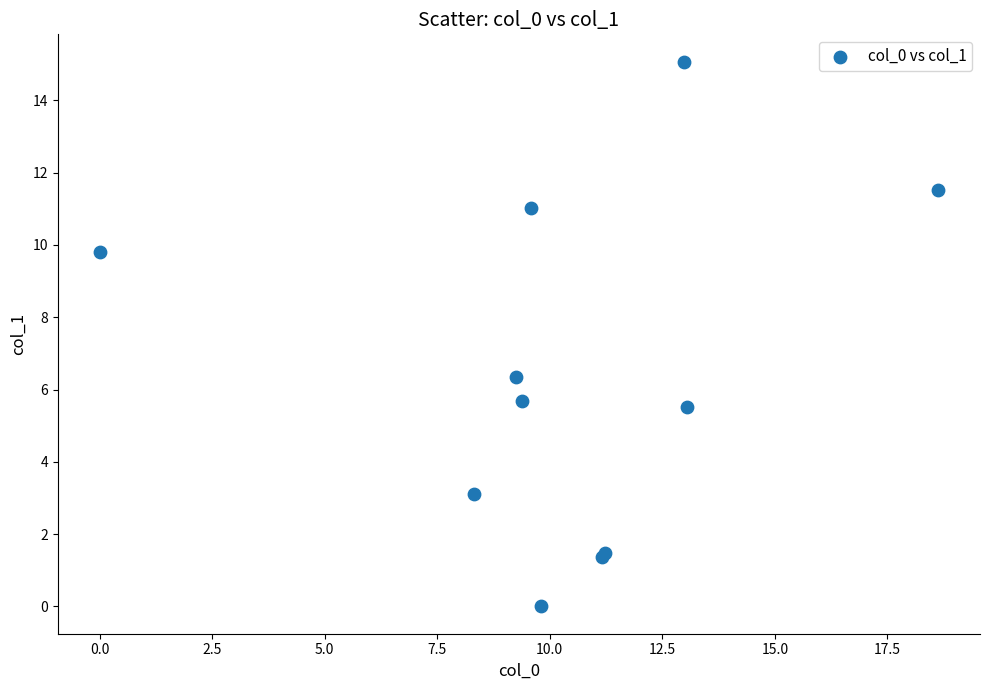

What Y value in the scatter plot is closest to 7?

6.4